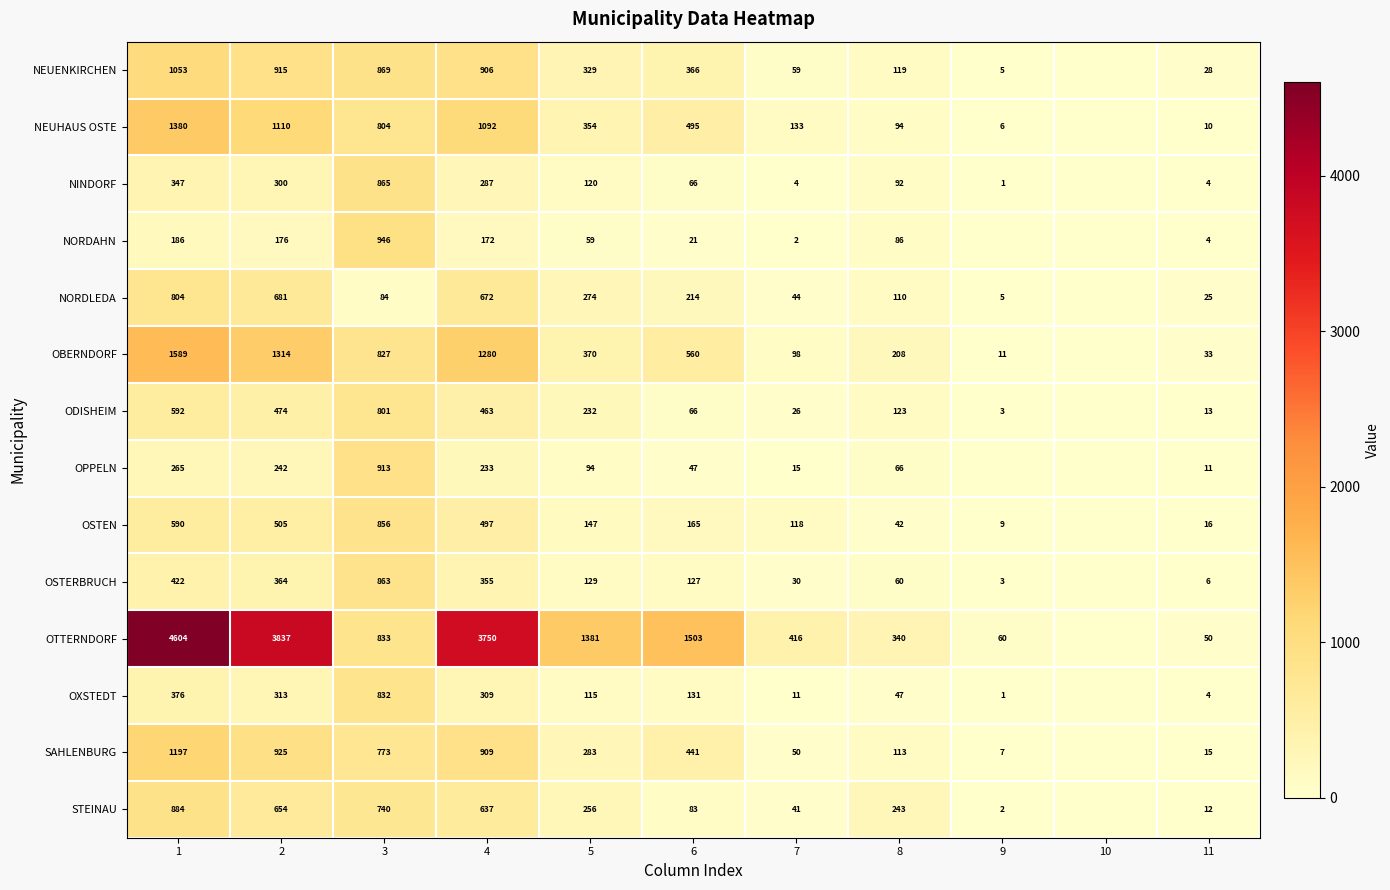

What is the difference between the NORDAHN values at 6 and 5?

38